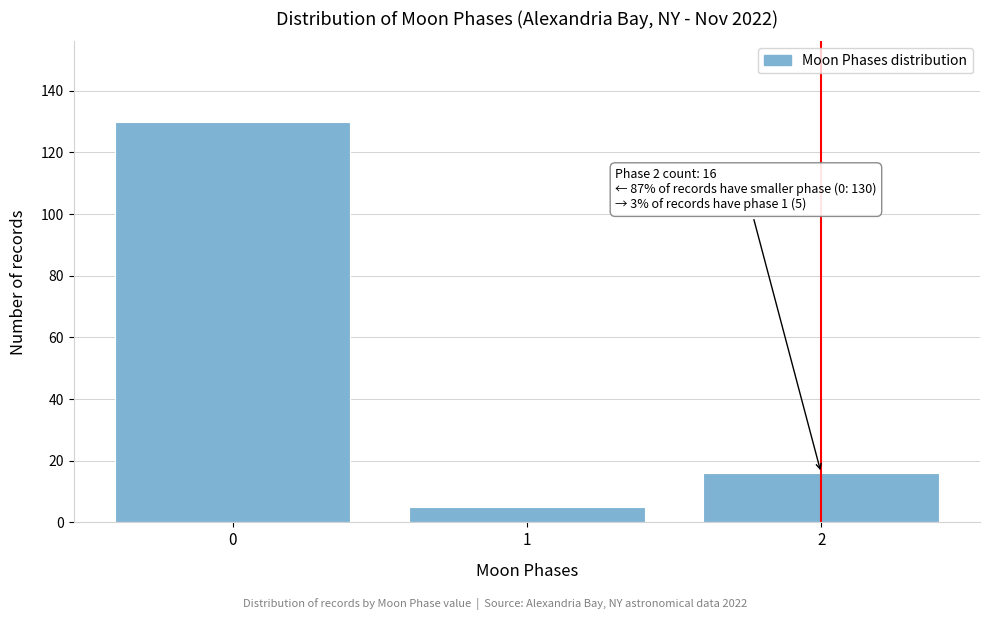

Reading right to left, transcribe all the data shown in this chart.

16	5	130